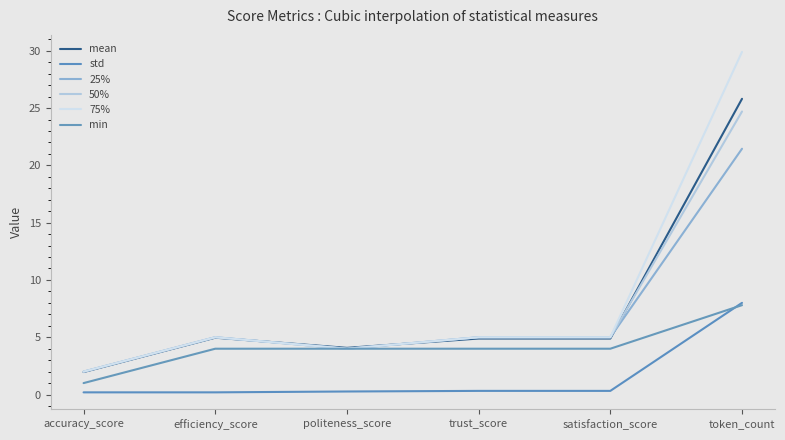

Does the chart have visible grid lines?

No